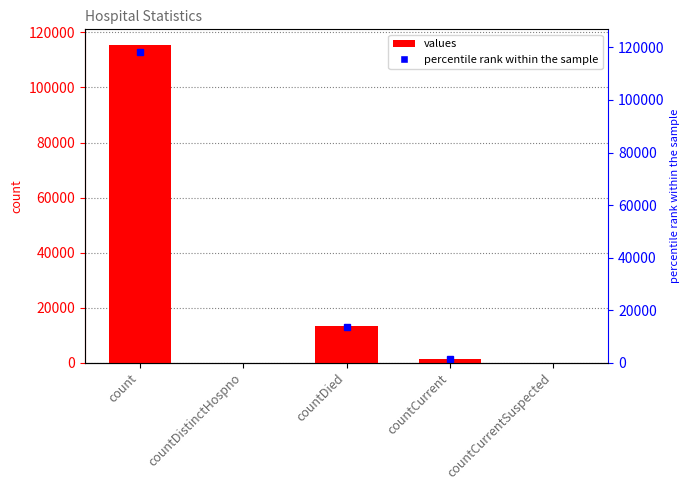

Are the bars horizontal?

No